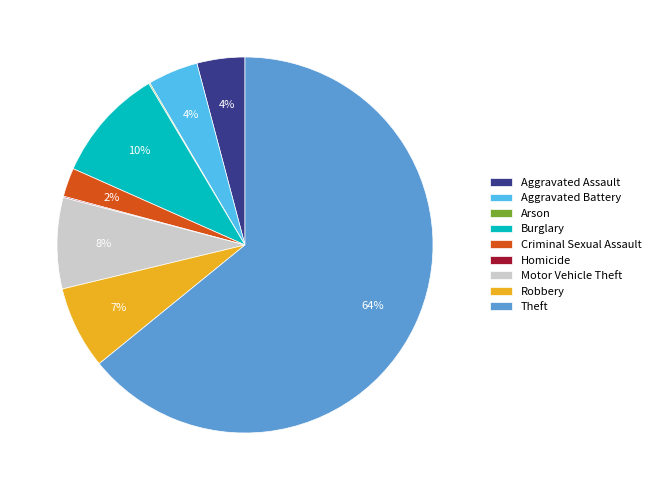

Which category accounts for the majority?

Theft